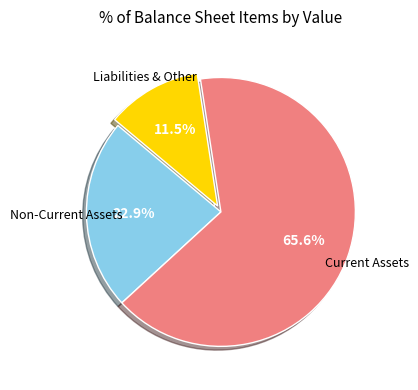

Rank the categories by value from lowest to highest.

Liabilities & Other, Non-Current Assets, Current Assets